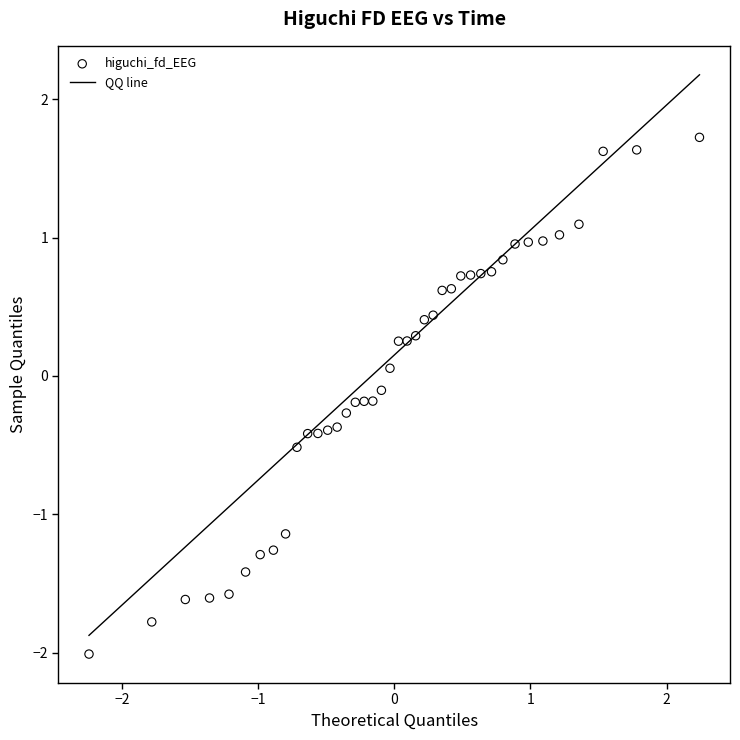

What is the range of X values (max minus min)?

4.5